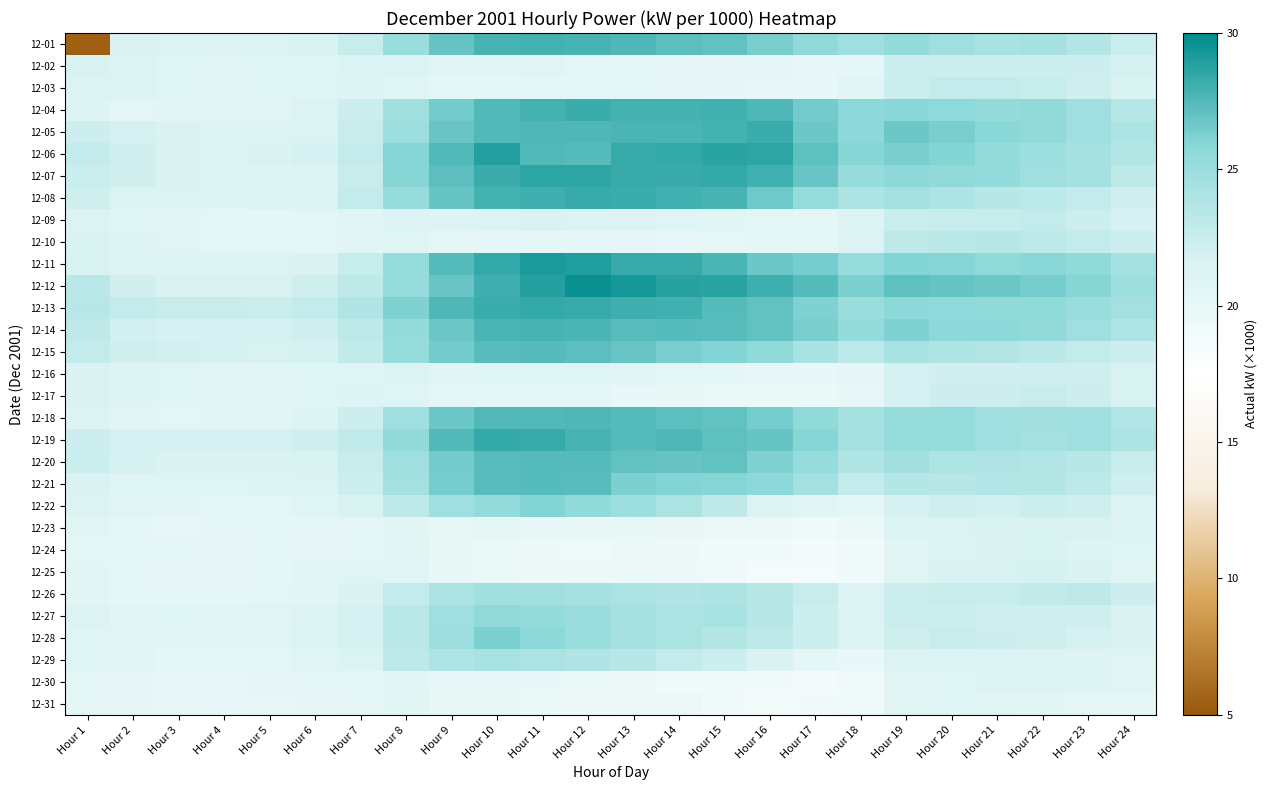

List the series in order of their peak value, lowest first.

12-31, 12-30, 12-24, 12-23, 12-25, 12-16, 12-02, 12-17, 12-09, 12-03, 12-10, 12-29, 12-26, 12-27, 12-22, 12-28, 12-15, 12-21, 12-20, 12-18, 12-14, 12-01, 12-05, 12-04, 12-08, 12-13, 12-19, 12-07, 12-06, 12-11, 12-12